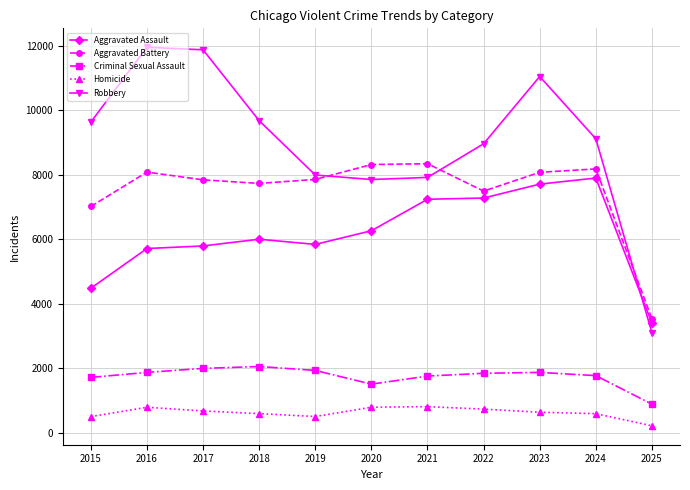

How many data points in Aggravated Assault are less than 6002?

5